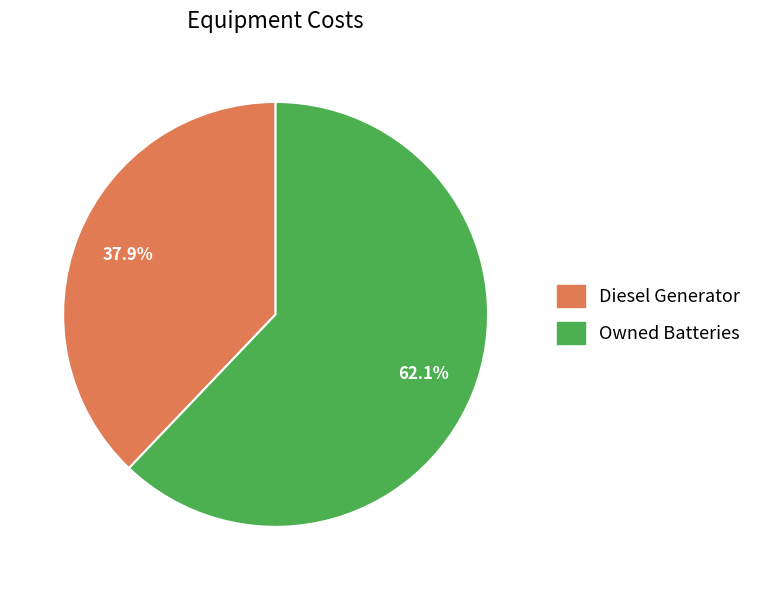

Is there any slice that represents more than half of the pie?

Yes